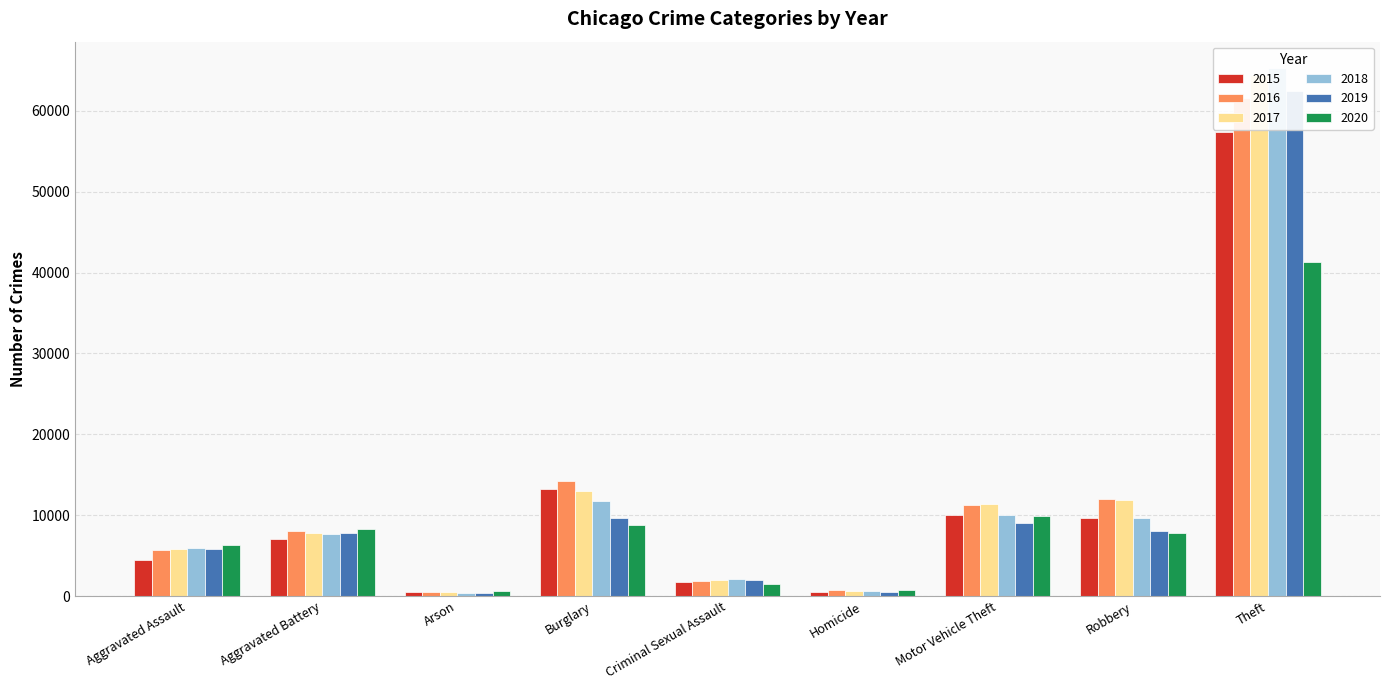

What is the difference between the maximum and second lowest values in the 2016 series?

60838